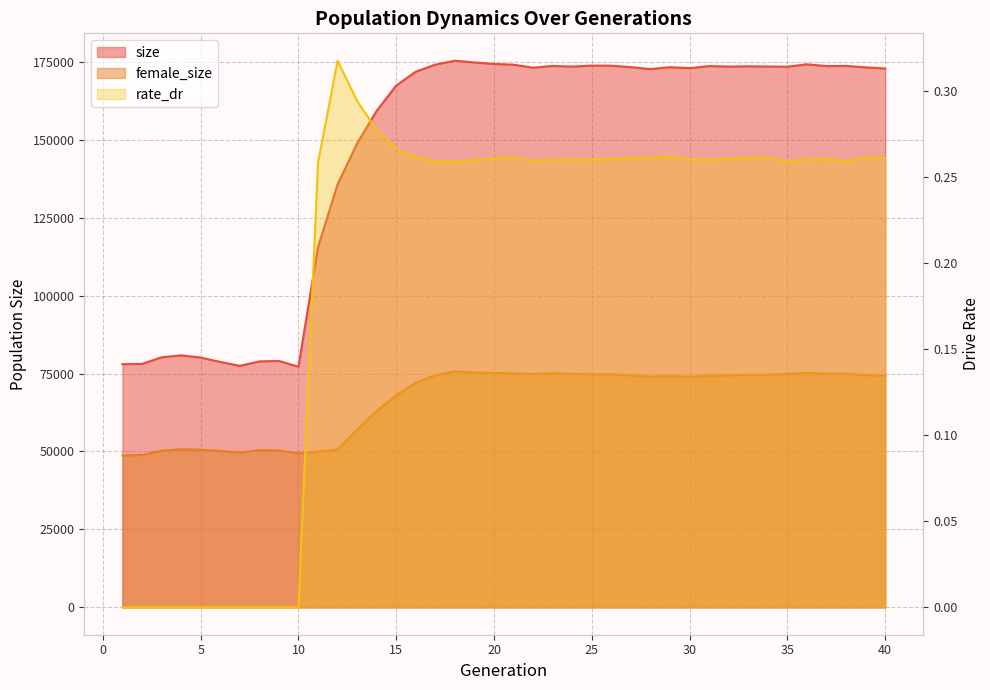

What is the lowest value of the female_size series?

48730.0